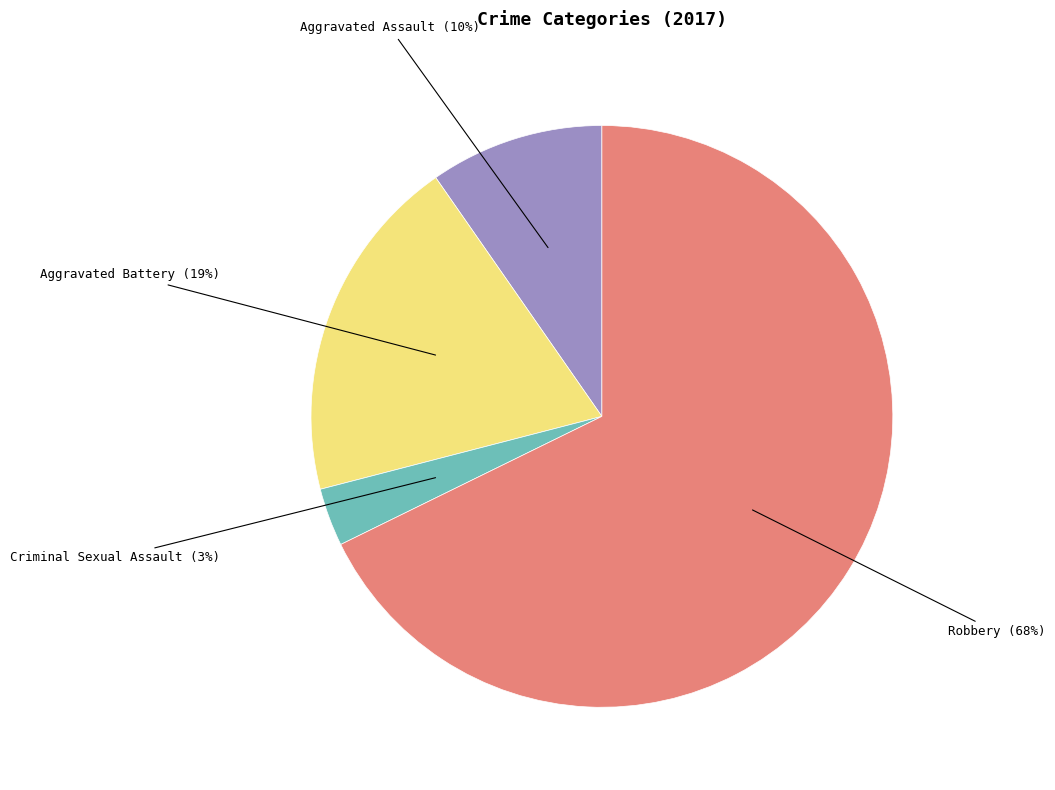

To the nearest percent, what percentage of the pie is Robbery?

68%